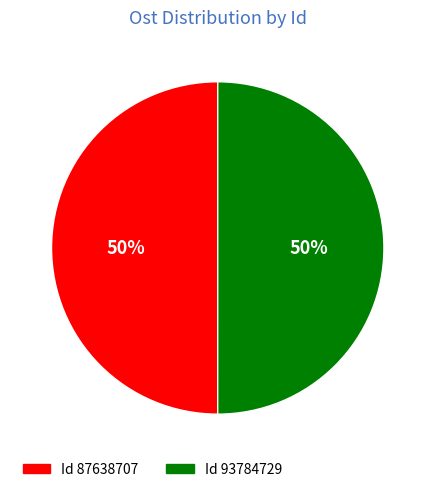

To the nearest percent, what is the average slice percentage?

50%